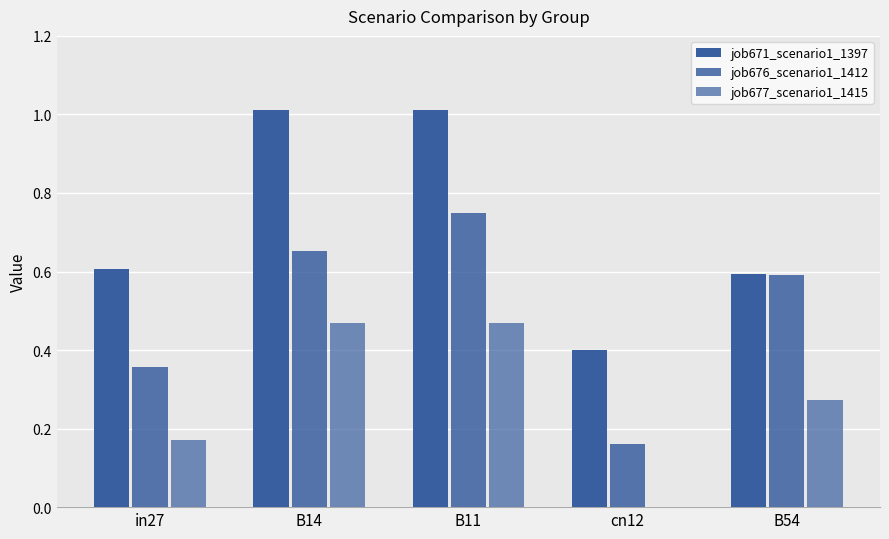

Which series has the largest total across all categories?

job671_scenario1_1397